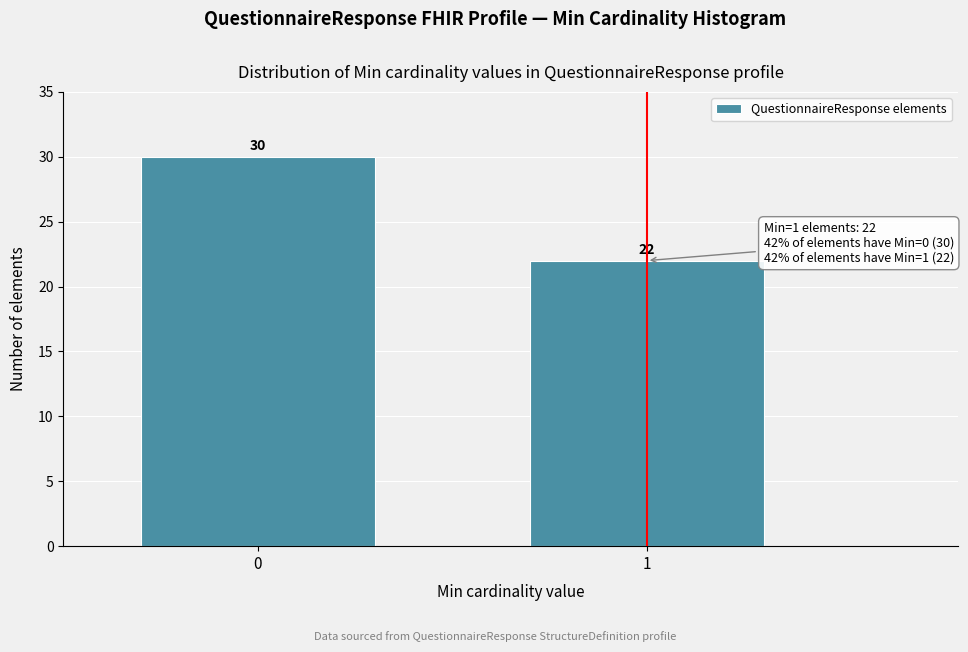

Reading right to left, what are all the values shown in this chart?

22	30